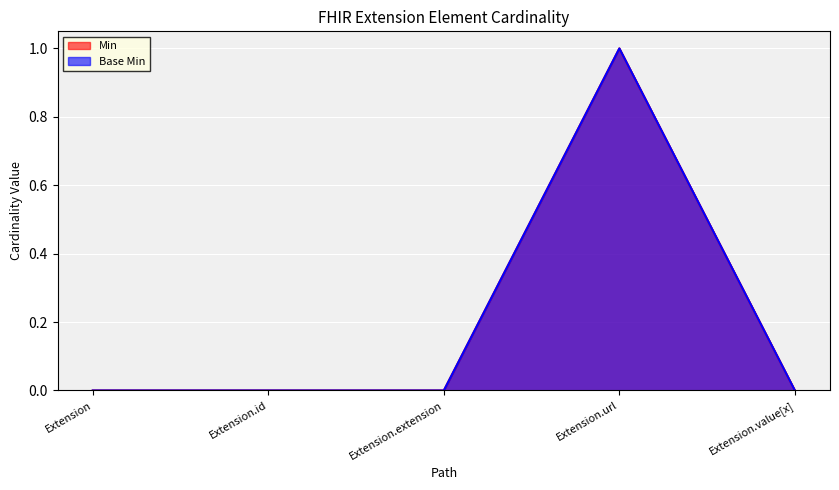

What is the difference between the maximum and minimum values in the Min series?

1